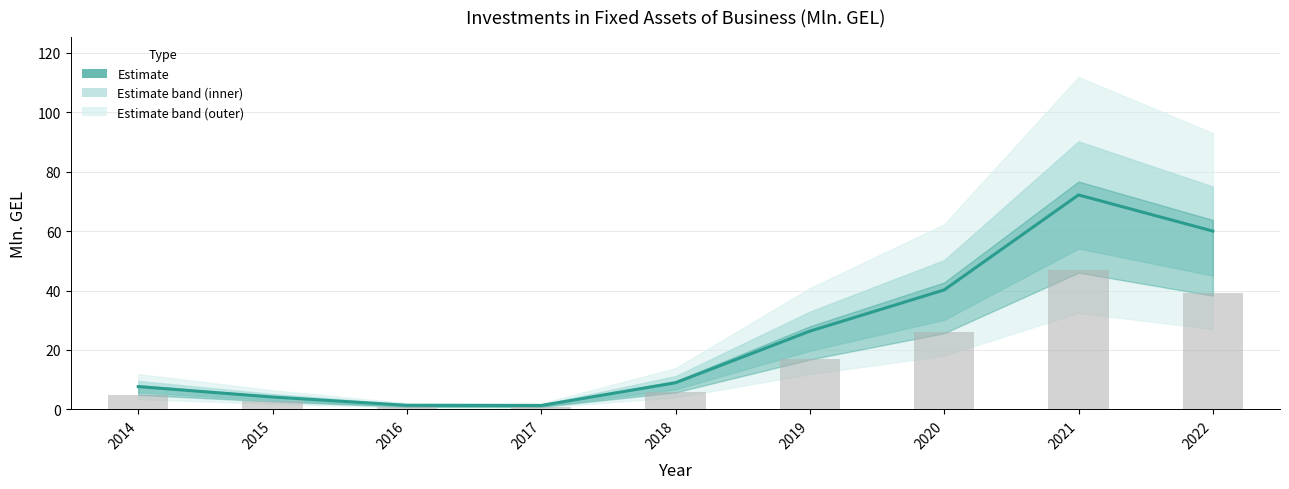

Count the number of data series in this chart.

1